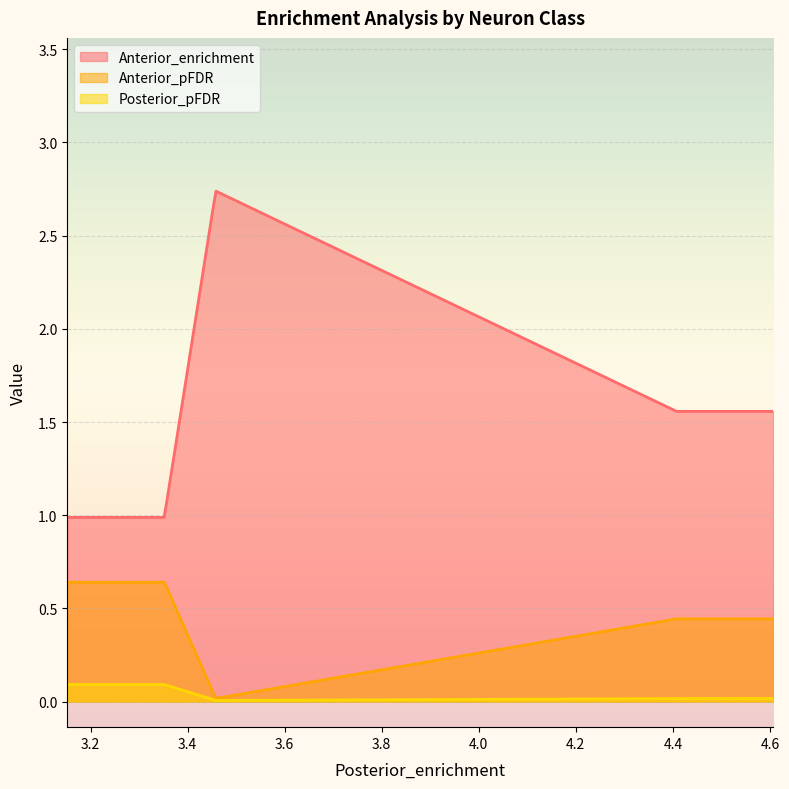

How many categories are shown in the chart?

300